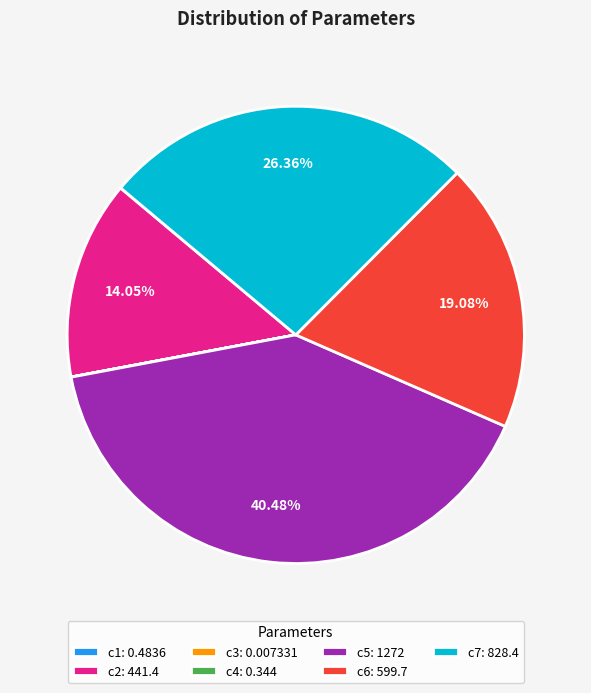

Is c7 the majority of the pie?

No